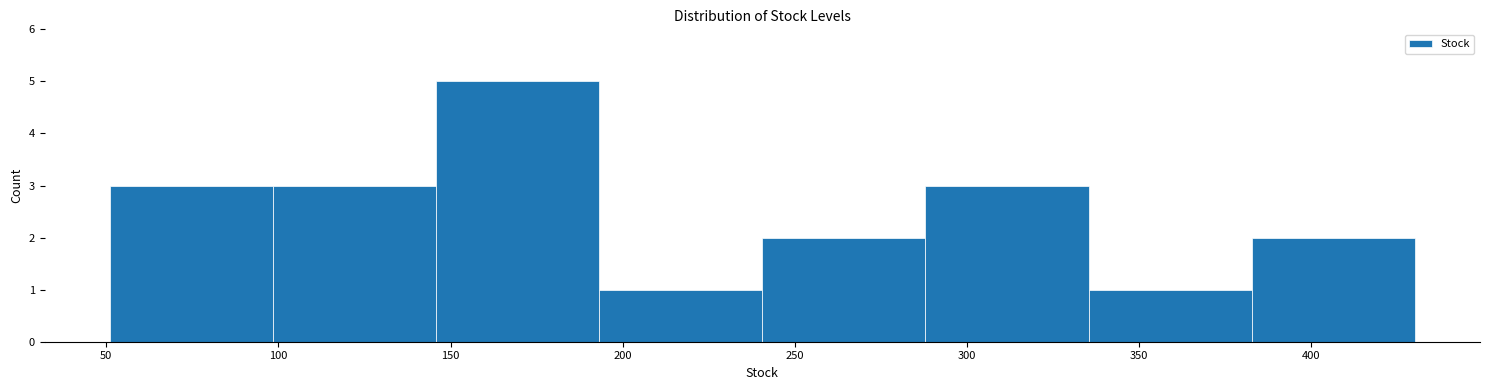

What is the height of the bar covering 290 to 335 on the x-axis? Neither the bar edges nor the heights are printed on the chart, so give them approximately, as read against the axes.

3